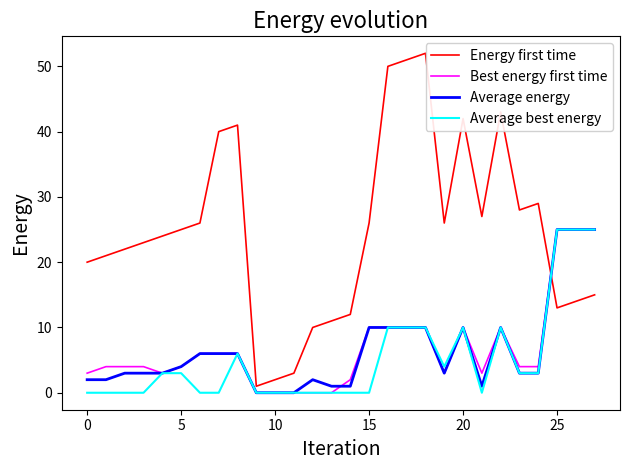

Which series has the largest range (max minus min)?

Energy first time